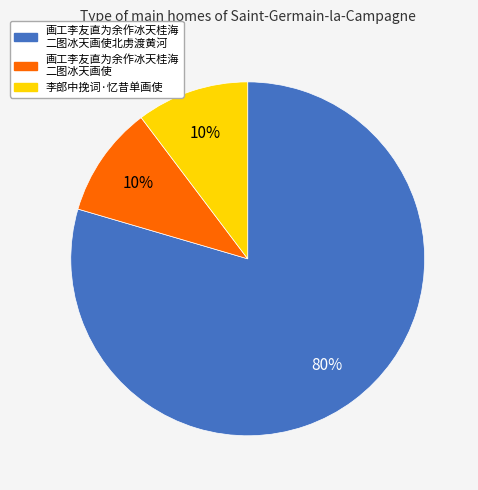

Is there a majority slice in this chart?

Yes